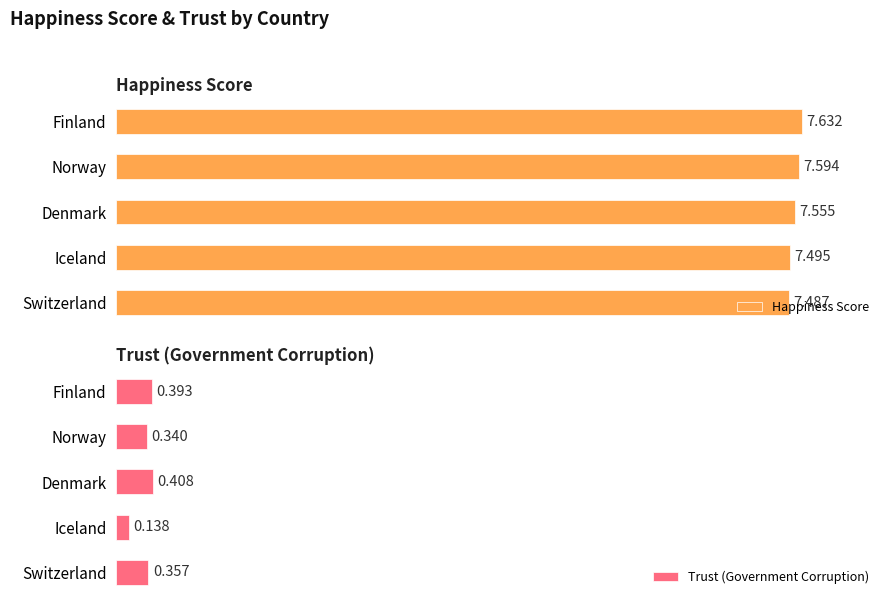

How many bars are there in total?

10